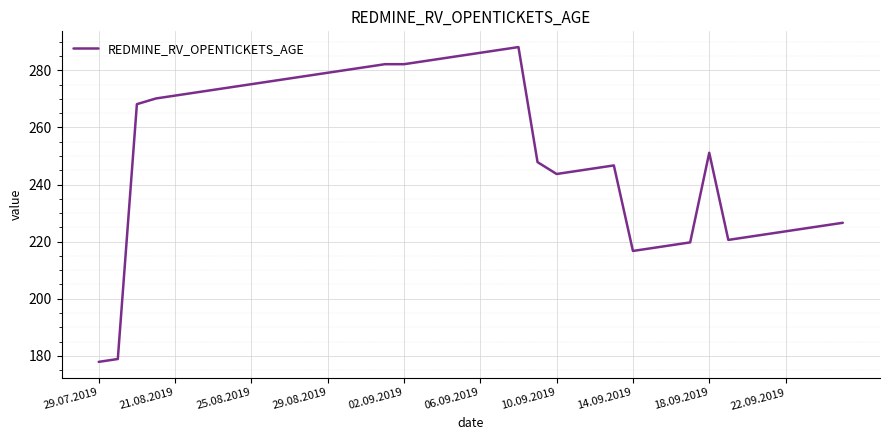

What is the greatest value displayed?

288.2